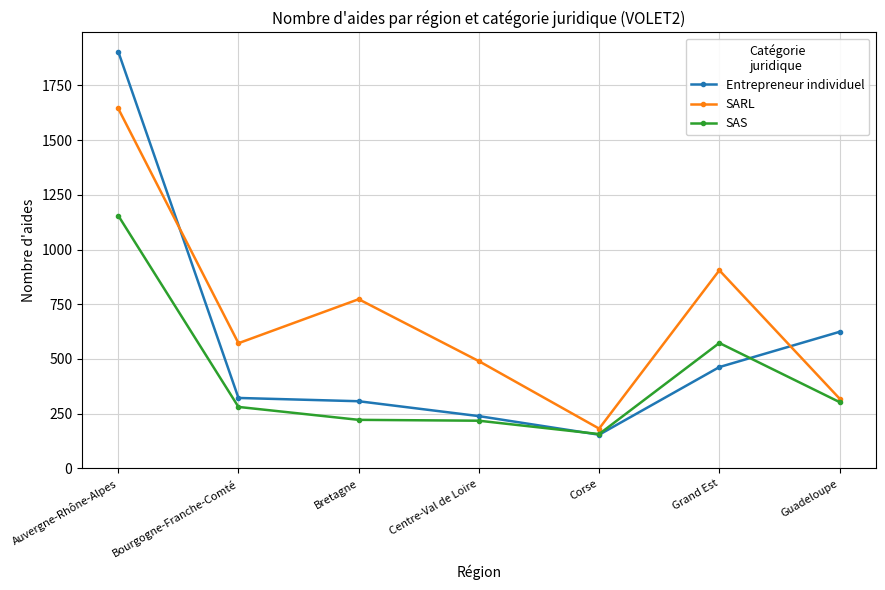

Which series has the largest total across all categories?

SARL